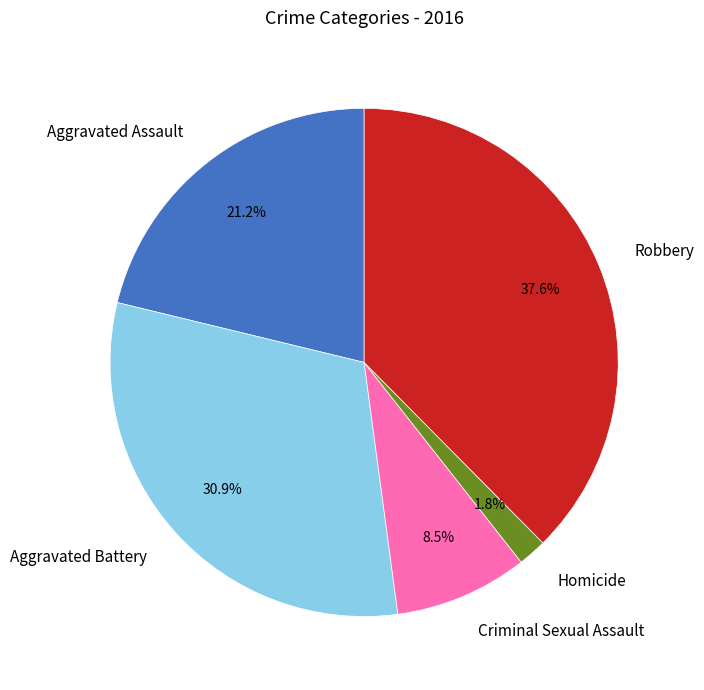

What percentage is the Homicide slice, to the nearest percent?

2%